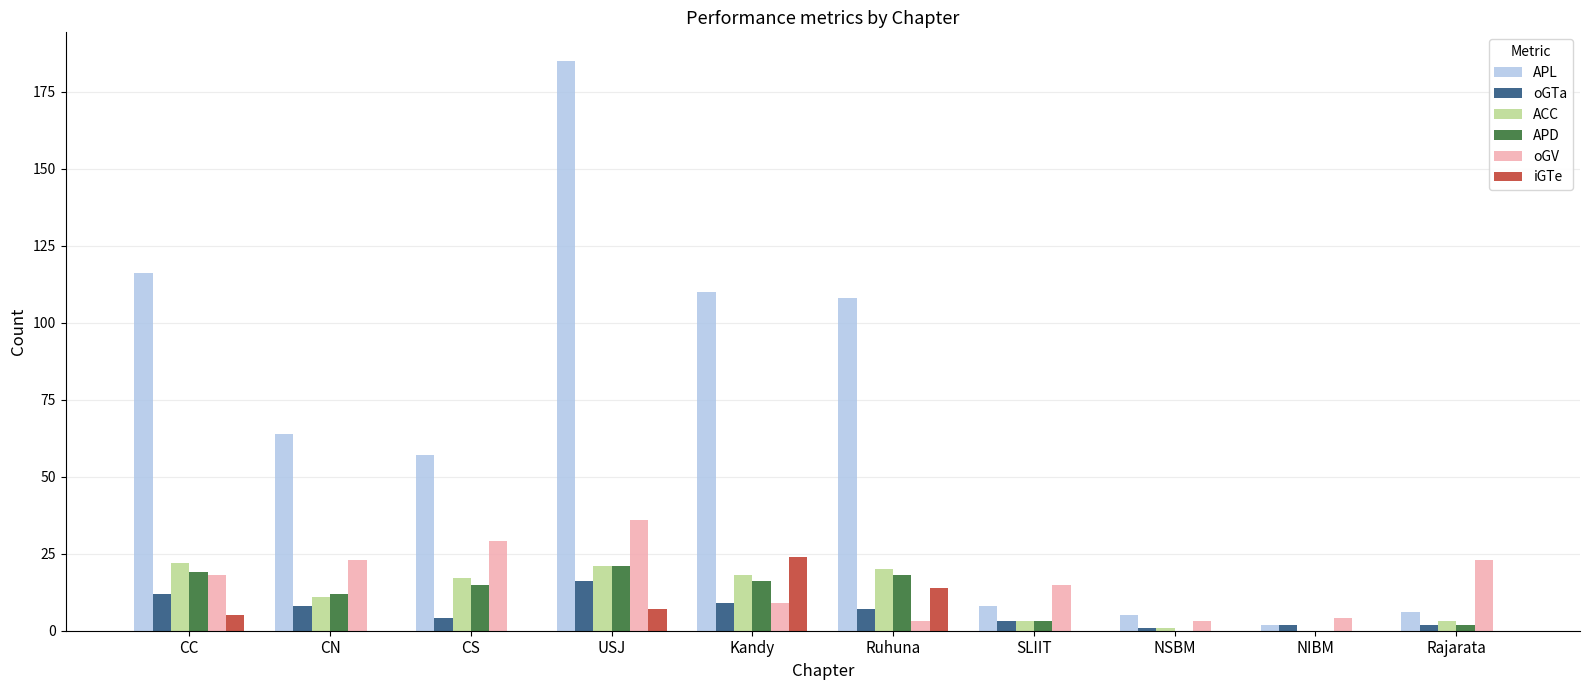

What is the greatest value displayed?

185